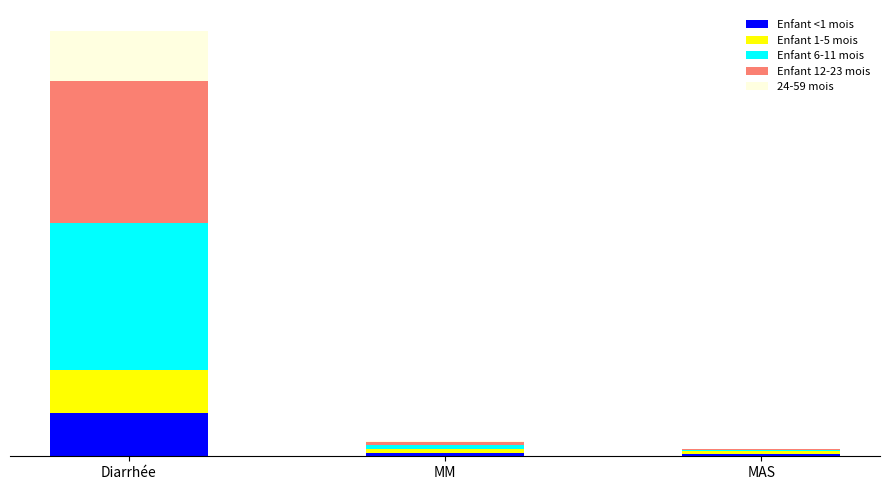

The Enfant 6-11 mois series shows 0.1 at MM. True or false?

True